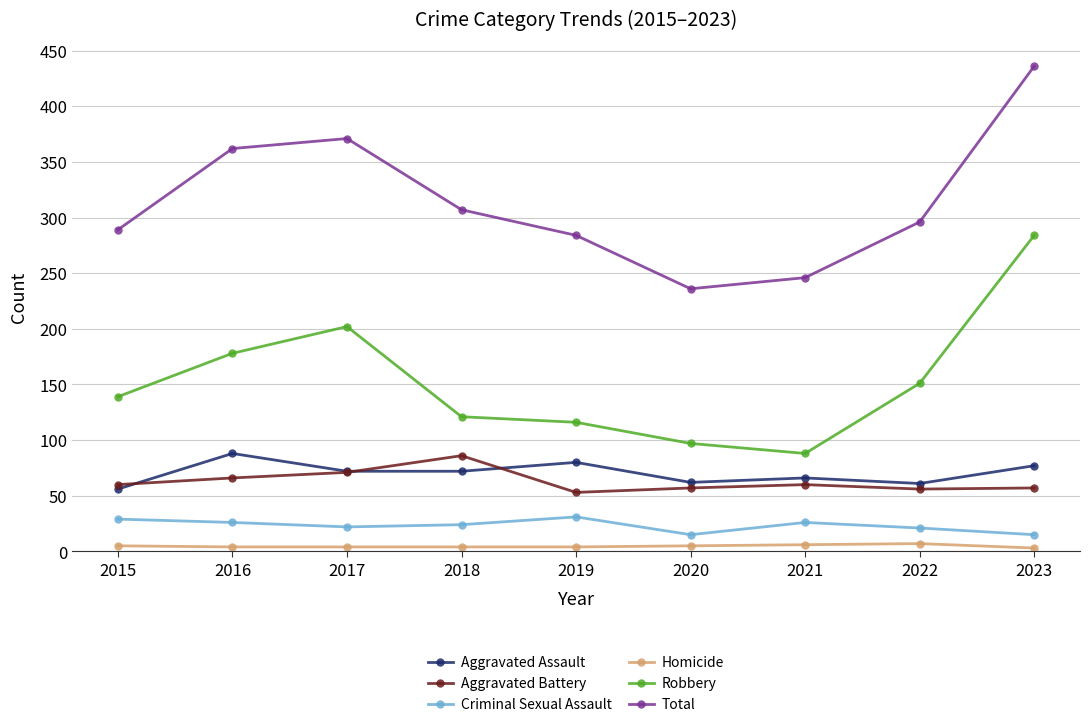

At which category does Aggravated Assault reach its first local peak?

2016